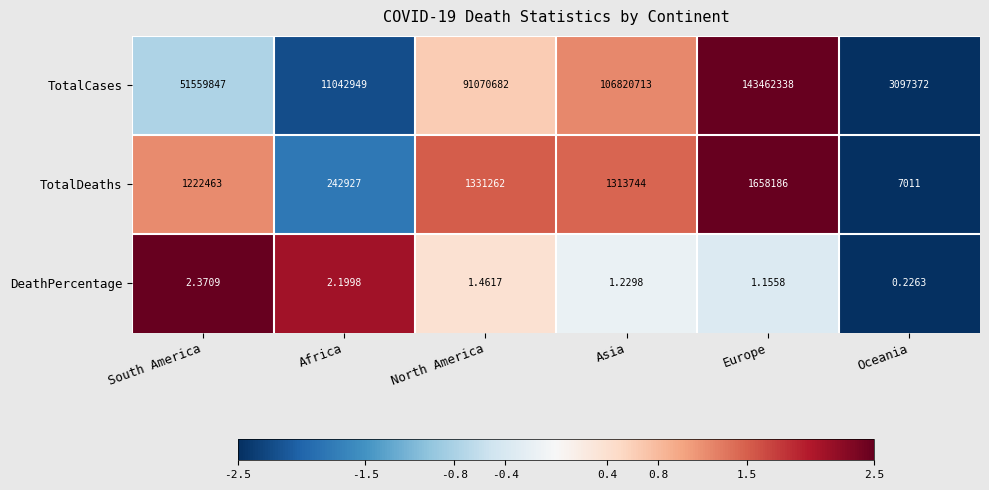

Which category has the lowest value in the DeathPercentage series?

Oceania